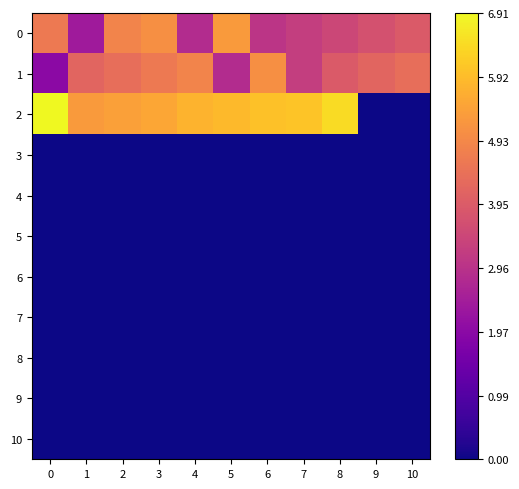

Which label corresponds to the smallest value in the chart?

9